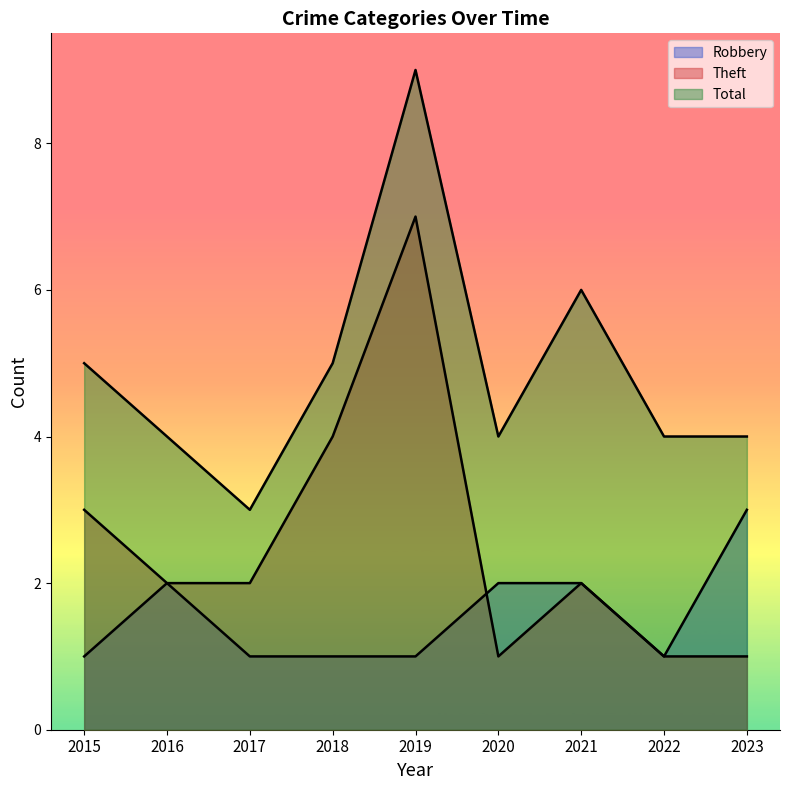

True or false: Theft has a value of 0 at 2020.

False